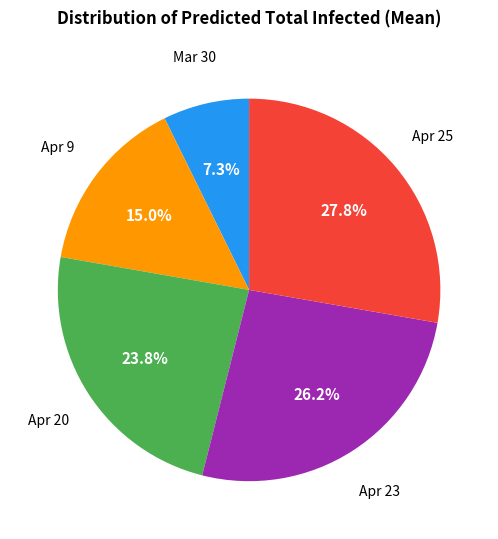

To the nearest percent, what is the average slice percentage?

20%